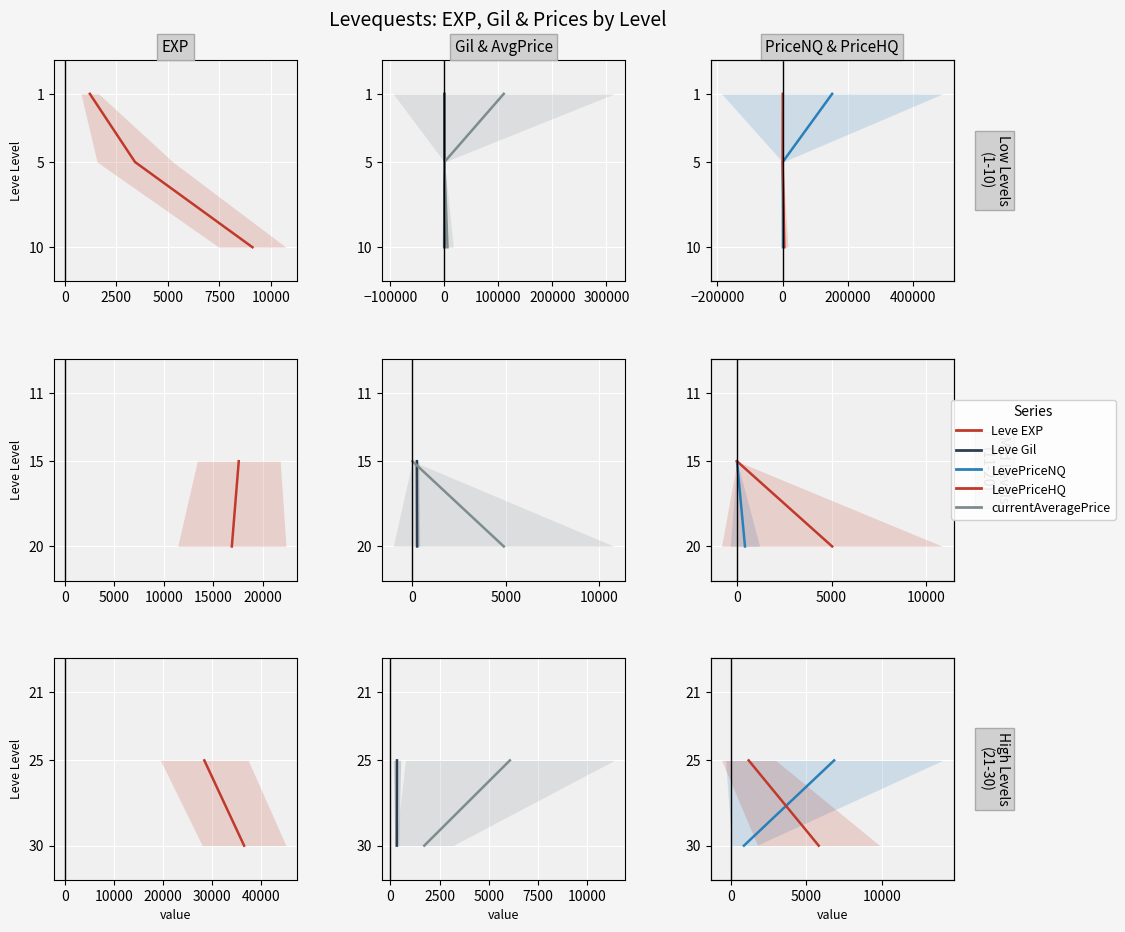

Which series has the largest total across all categories?

Leve EXP